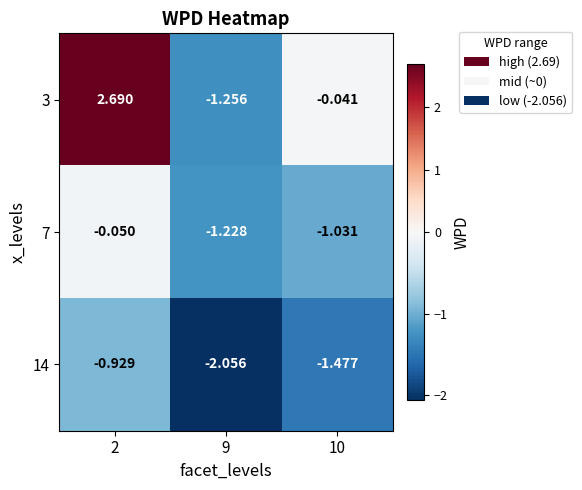

What is the maximum value shown in the chart?

2.7